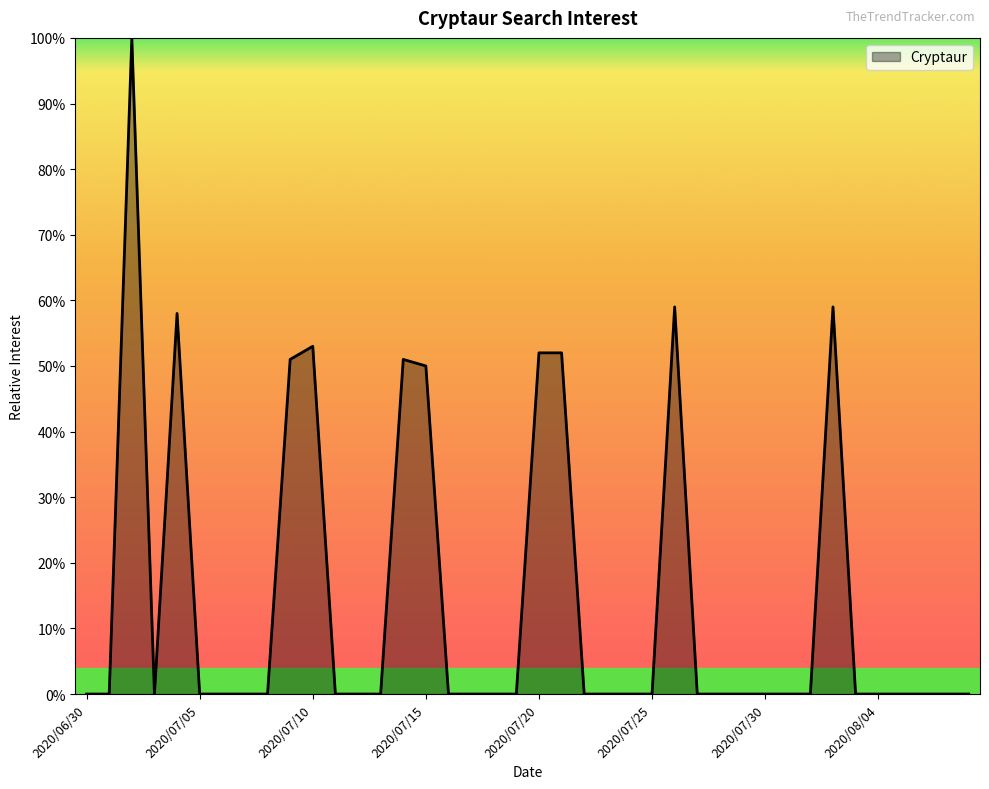

What is the difference between the second highest and second lowest values?

59